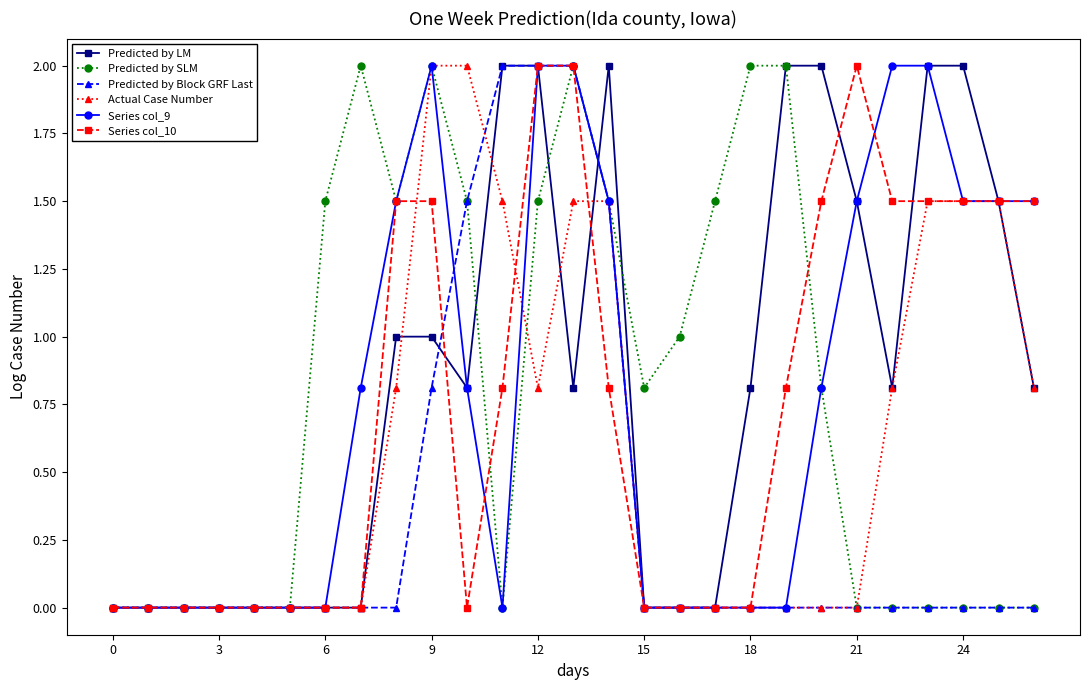

What is the value of the Series col_10 point at the 21st from the left?

1.5